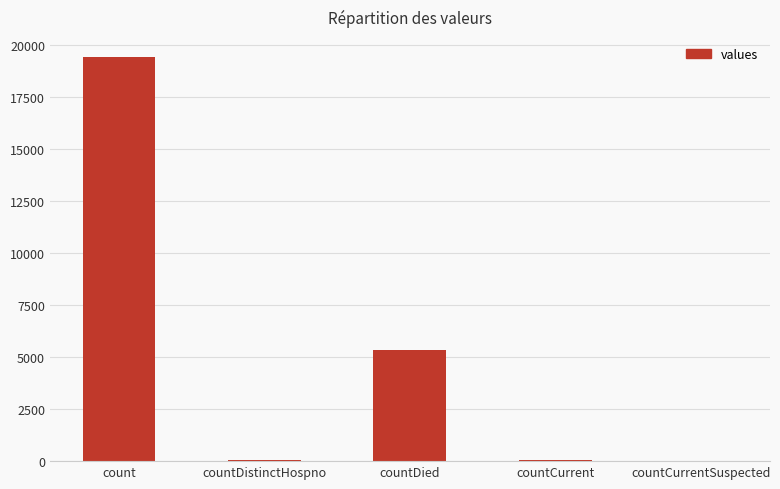

What is the sum of all values?

24875